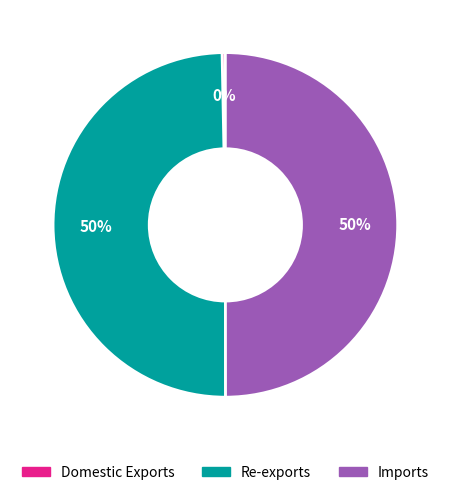

To the nearest percent, what is the difference between the largest and smallest slice percentages?

50%